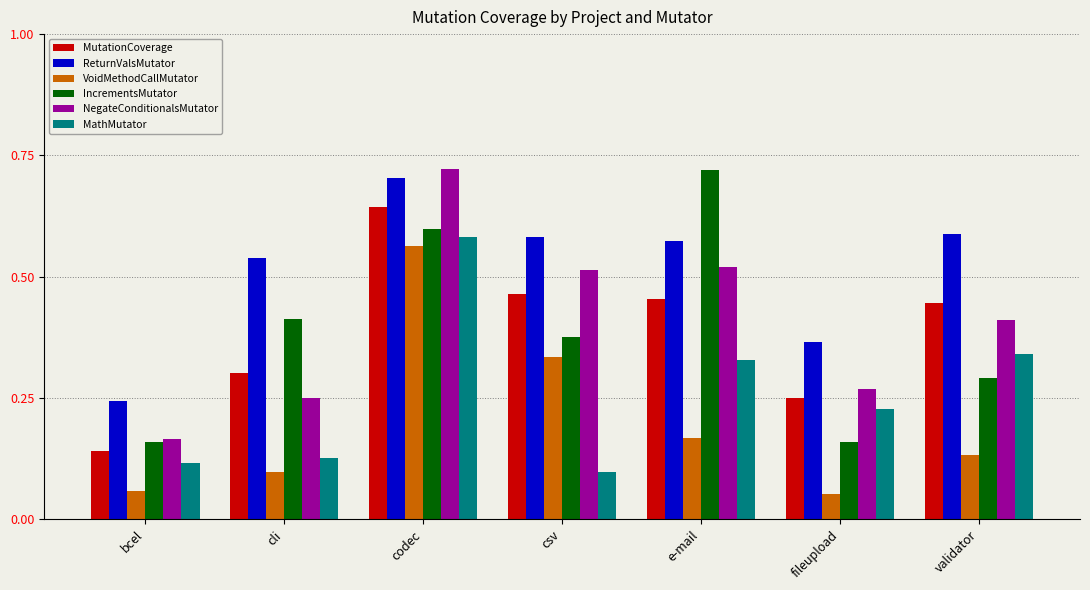

Rank the series at csv from highest to lowest value.

ReturnValsMutator, NegateConditionalsMutator, MutationCoverage, IncrementsMutator, VoidMethodCallMutator, MathMutator